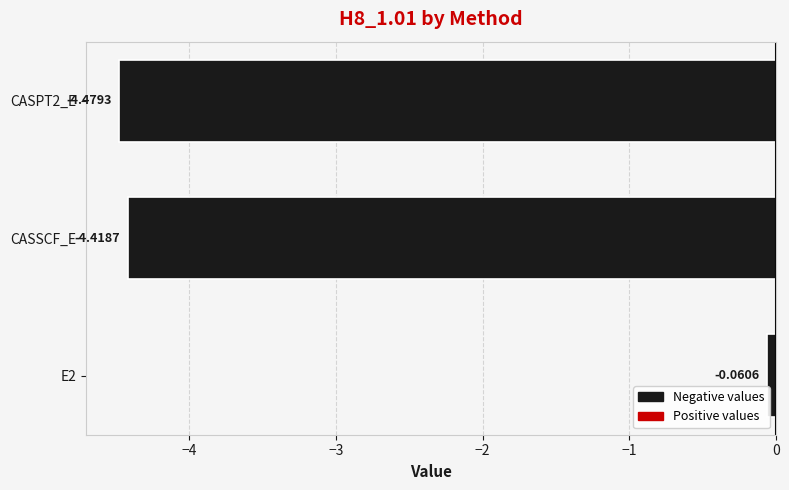

List the labels in order of value, smallest first.

CASPT2_E, CASSCF_E, E2